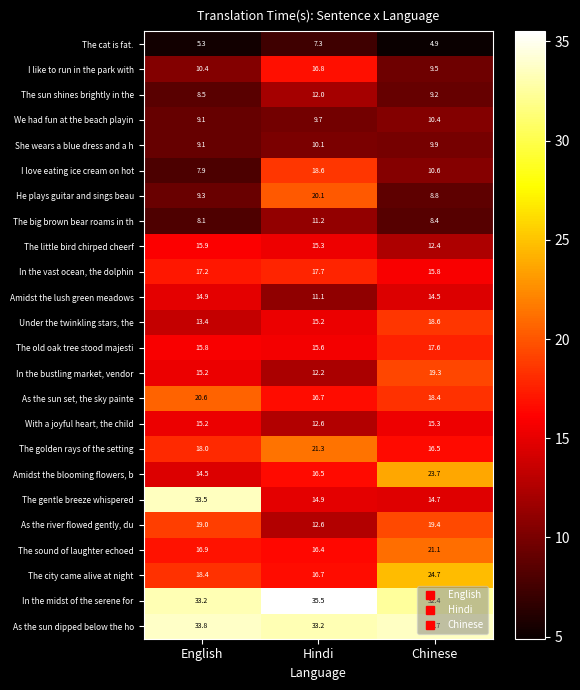

What is the total value across all series at English?

383.2